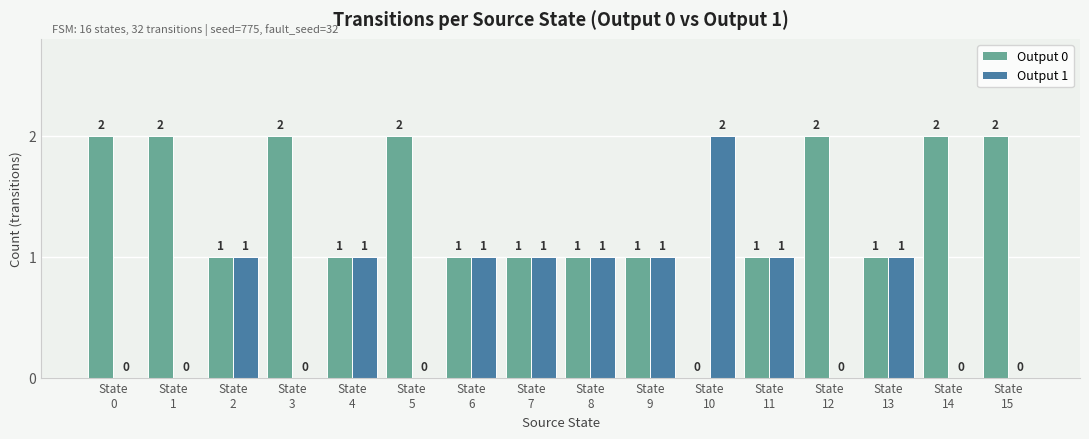

Which series has the largest total across all categories?

Output 0